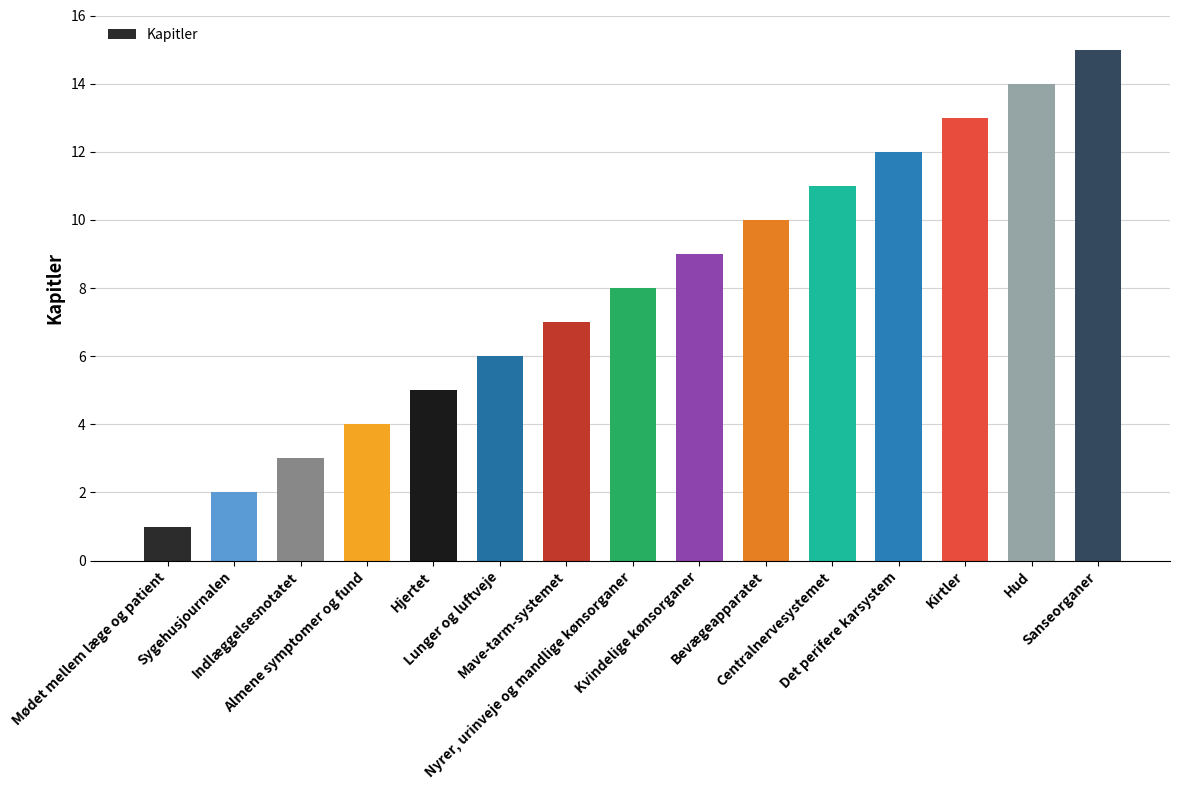

Reading left to right, what are all the values shown in this chart?

1	2	3	4	5	6	7	8	9	10	11	12	13	14	15